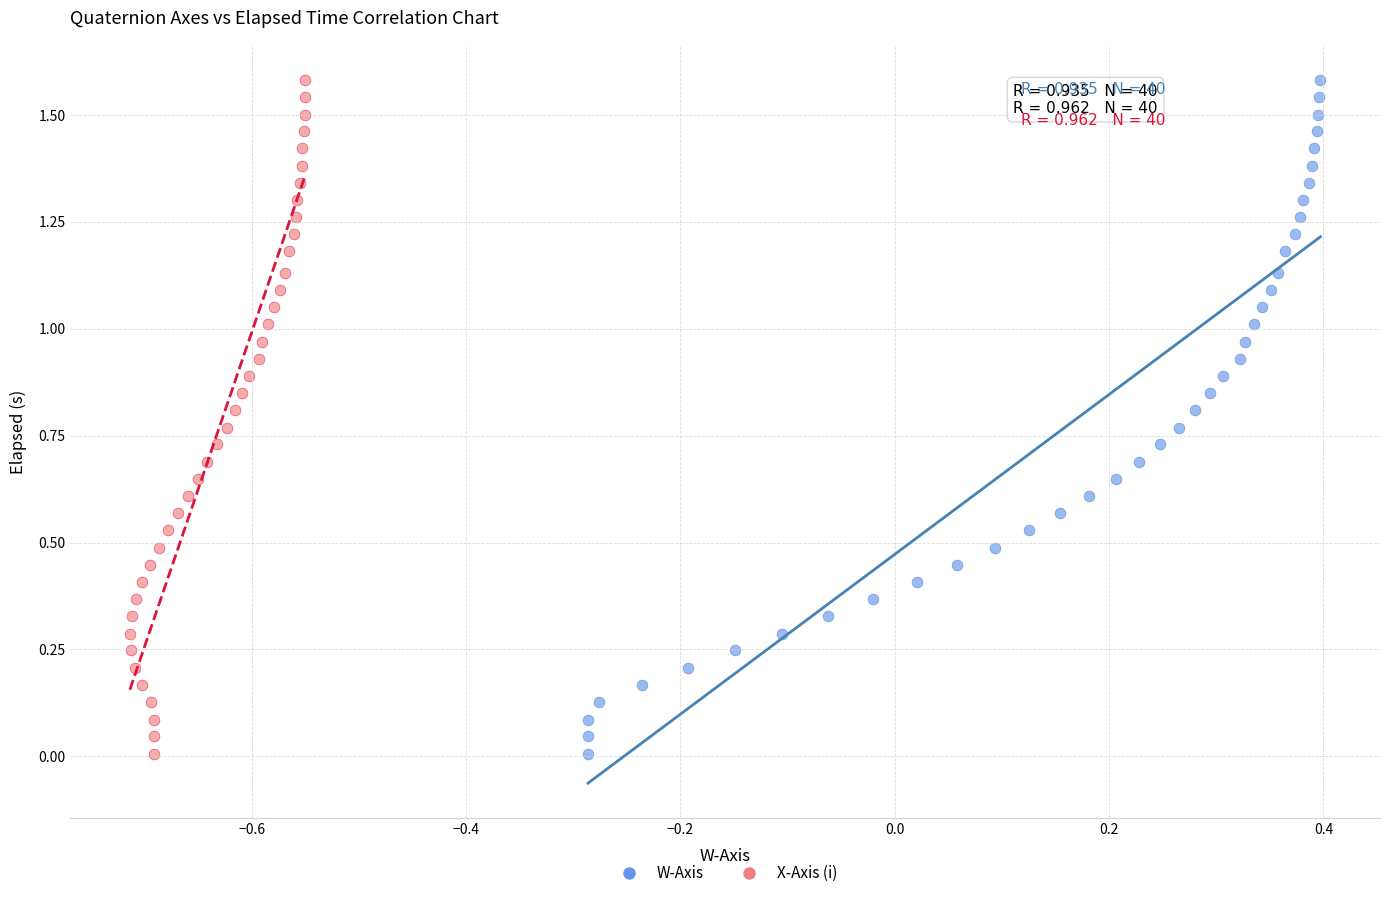

What are all the series names shown in the legend?

W-Axis, X-Axis (i)